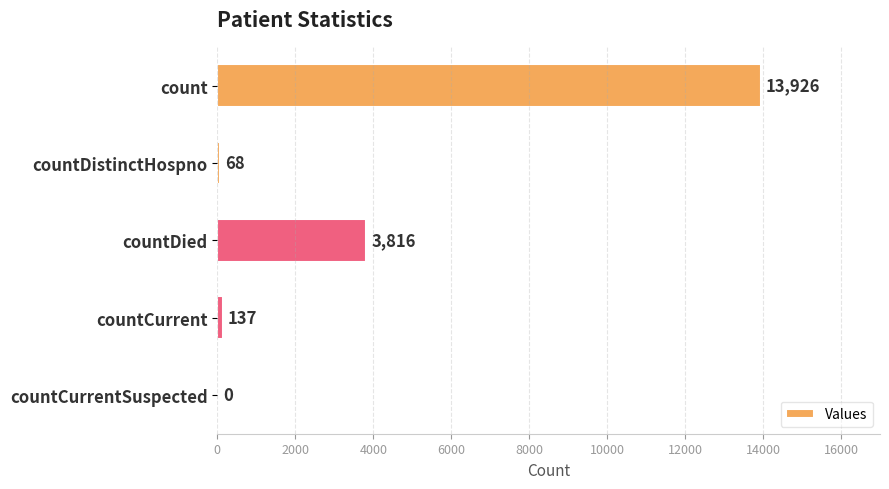

What is the greatest value displayed?

13926